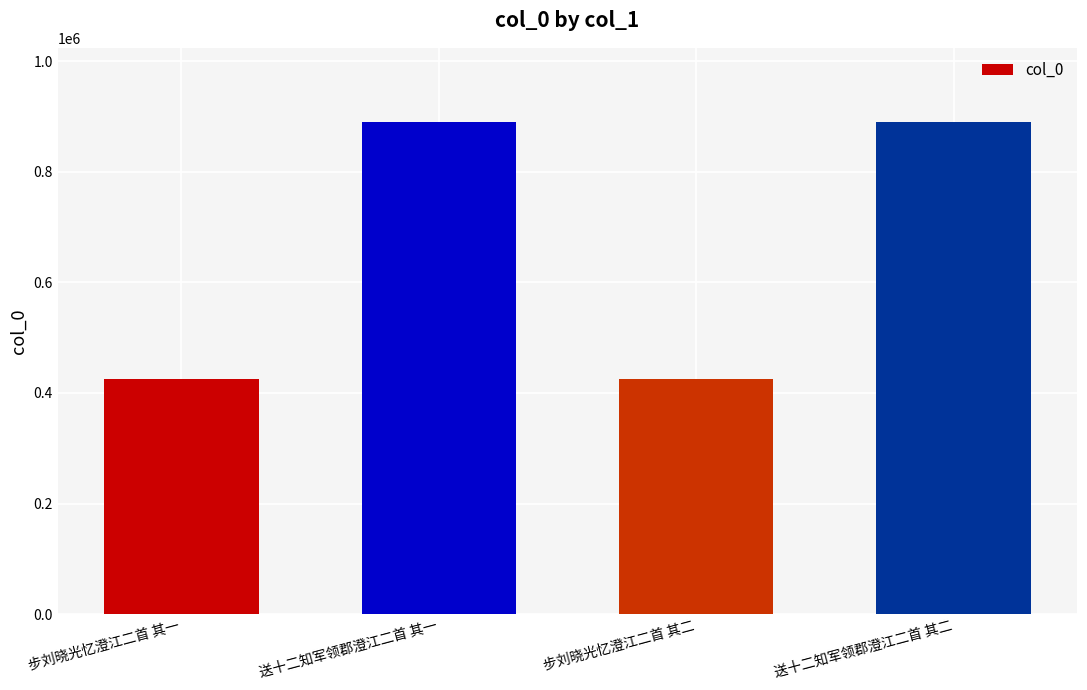

What is the difference between the second highest and second lowest values?

464569